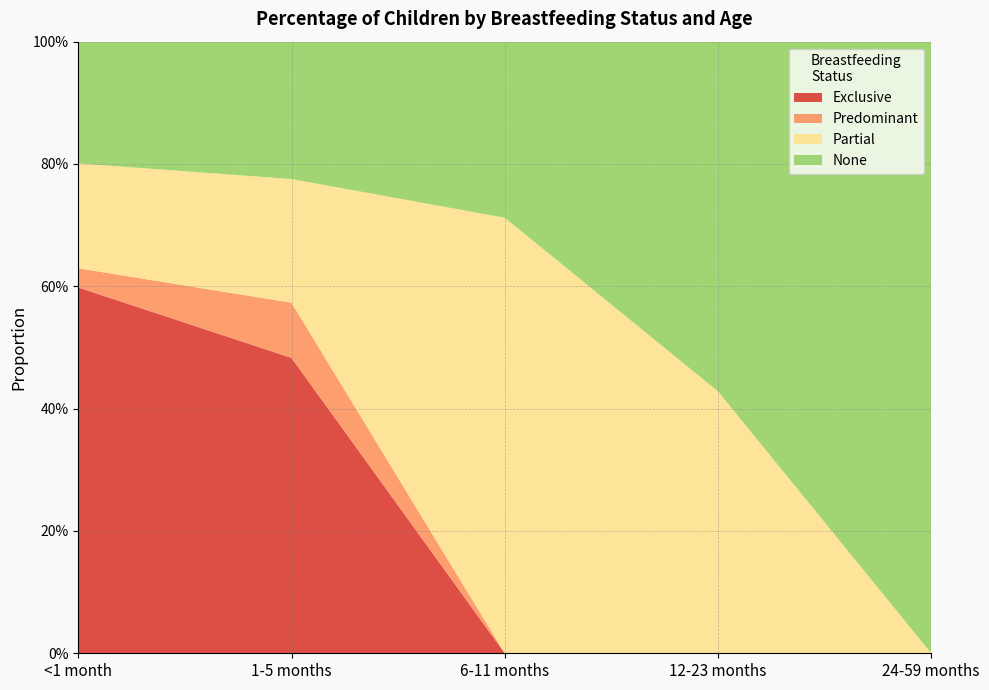

Reading right to left, list all the values displayed in this chart.

Exclusive: 24-59 months=0.0	12-23 months=0.0	6-11 months=0.0	1-5 months=0.5	<1 month=0.6
Predominant: 24-59 months=0.0	12-23 months=0.0	6-11 months=0.0	1-5 months=0.1	<1 month=0.0
Partial: 24-59 months=0.0	12-23 months=0.4	6-11 months=0.7	1-5 months=0.2	<1 month=0.2
None: 24-59 months=1.0	12-23 months=0.6	6-11 months=0.3	1-5 months=0.2	<1 month=0.2